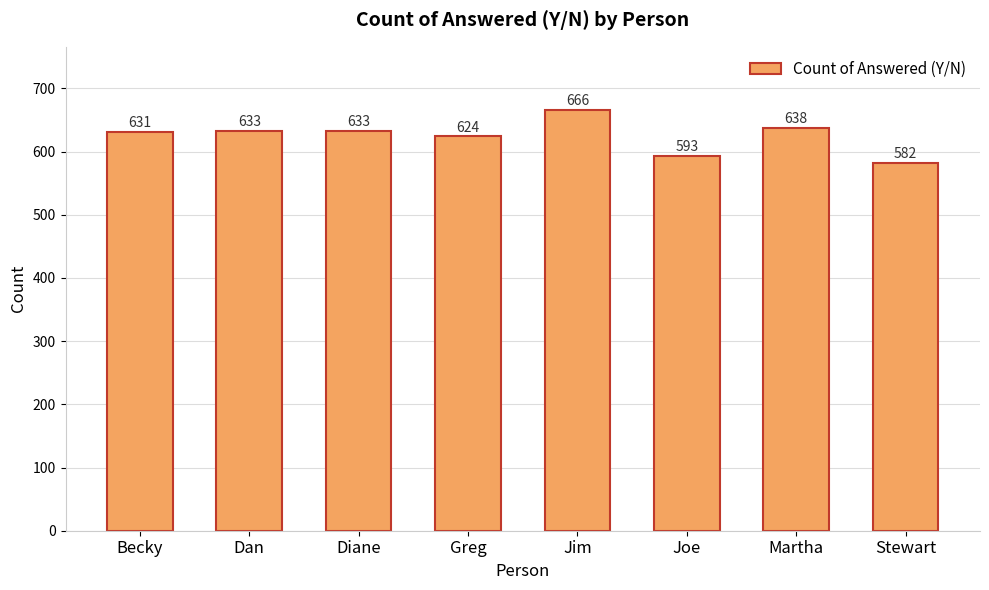

How many values are below 633?

4